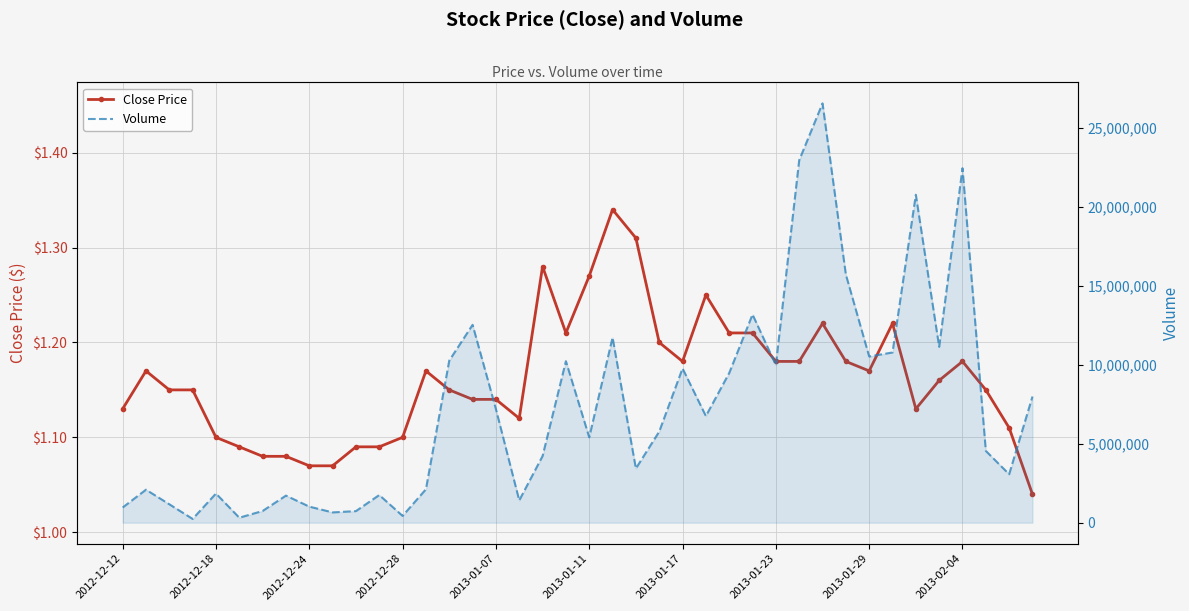

Rank the series by their maximum value, from lowest to highest.

Close Price, Volume